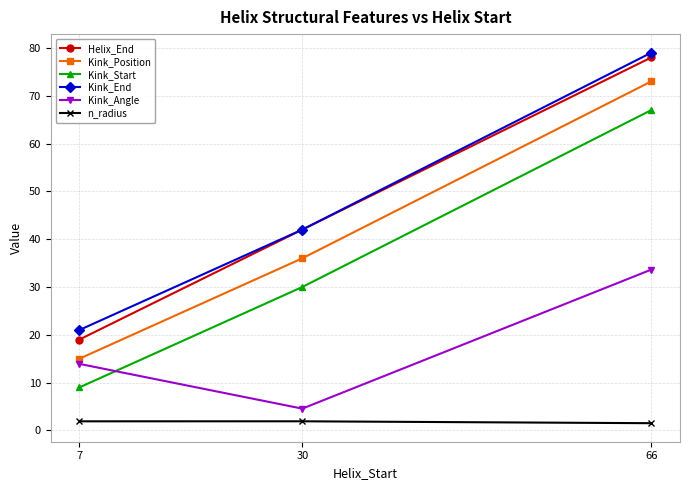

What are all the series names shown in the legend?

Helix_End, Kink_Position, Kink_Start, Kink_End, Kink_Angle, n_radius